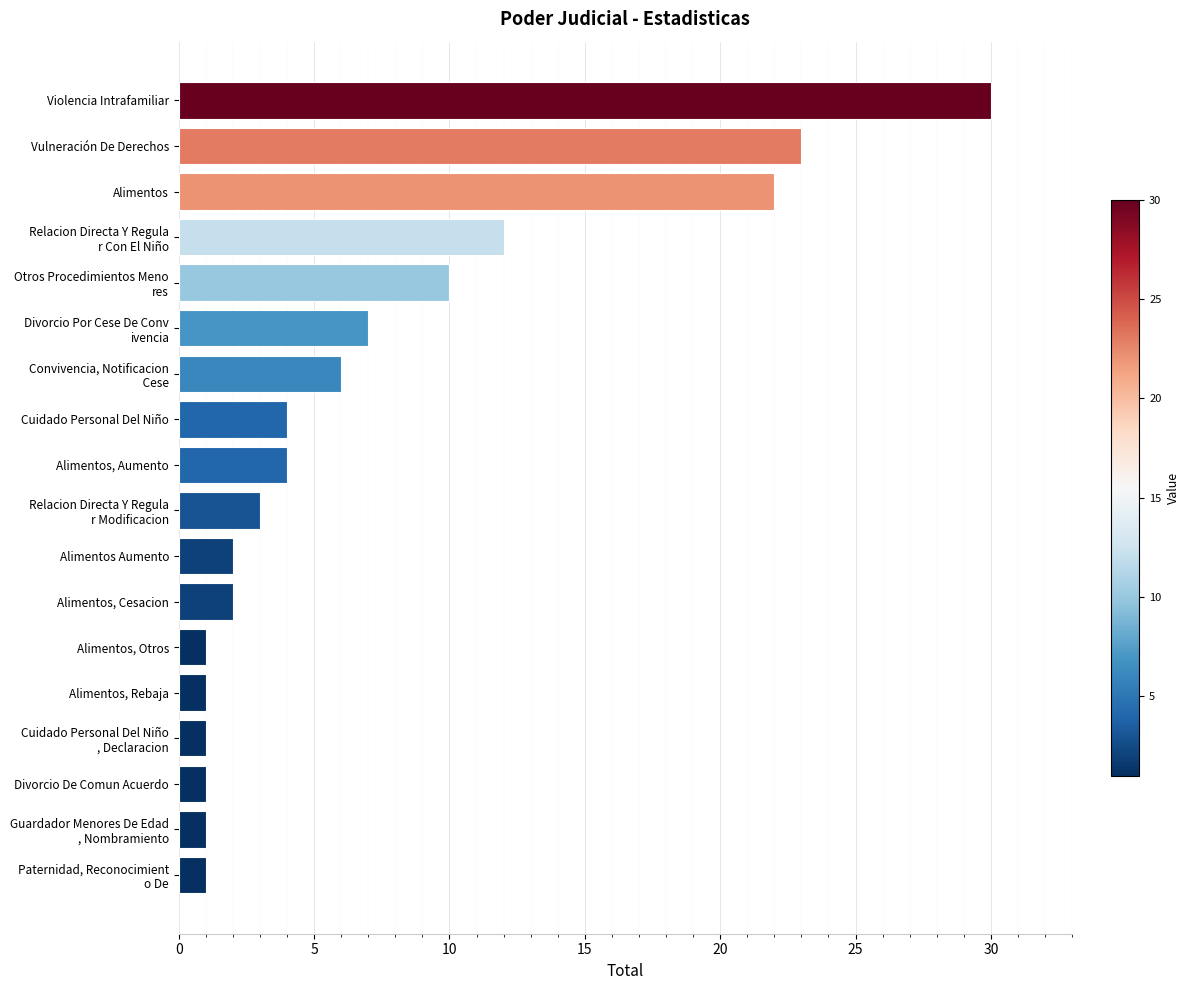

Reading top to bottom, list all the values displayed in this chart.

30	23	22	12	10	7	6	4	4	3	2	2	1	1	1	1	1	1